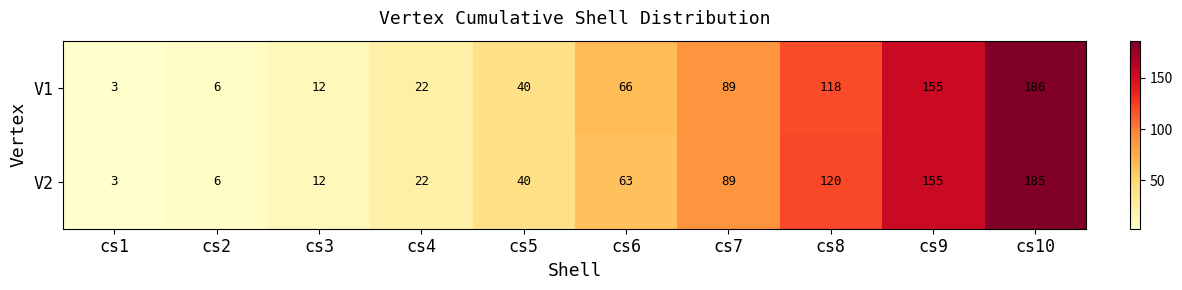

At which category is the sum across all series the highest?

cs10